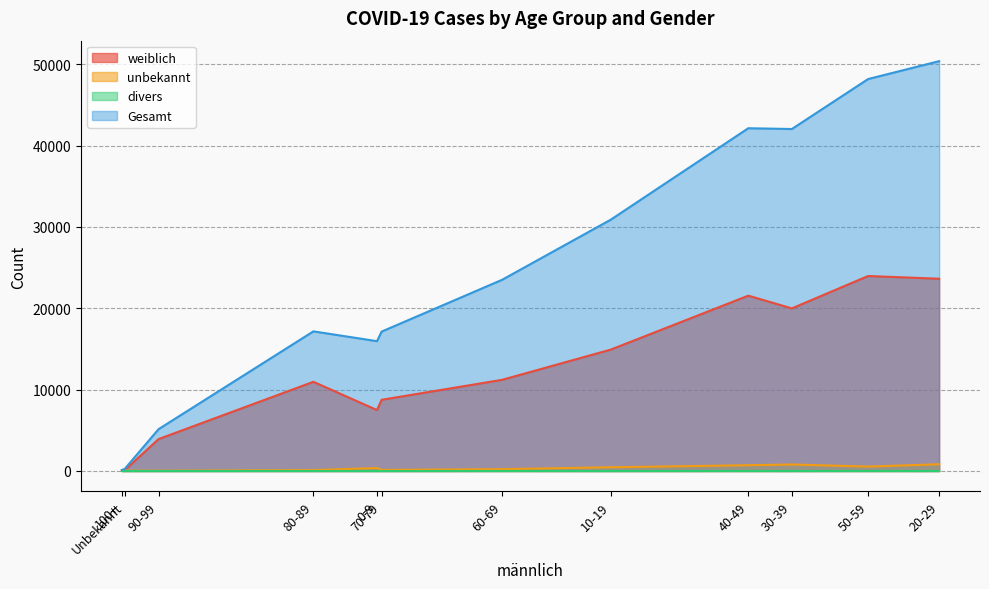

List the labels in order of unbekannt value, largest first.

20-29, 30-39, 40-49, 50-59, 10-19, 0-9, 60-69, 70-79, 80-89, Unbekannt, 90-99, 100+